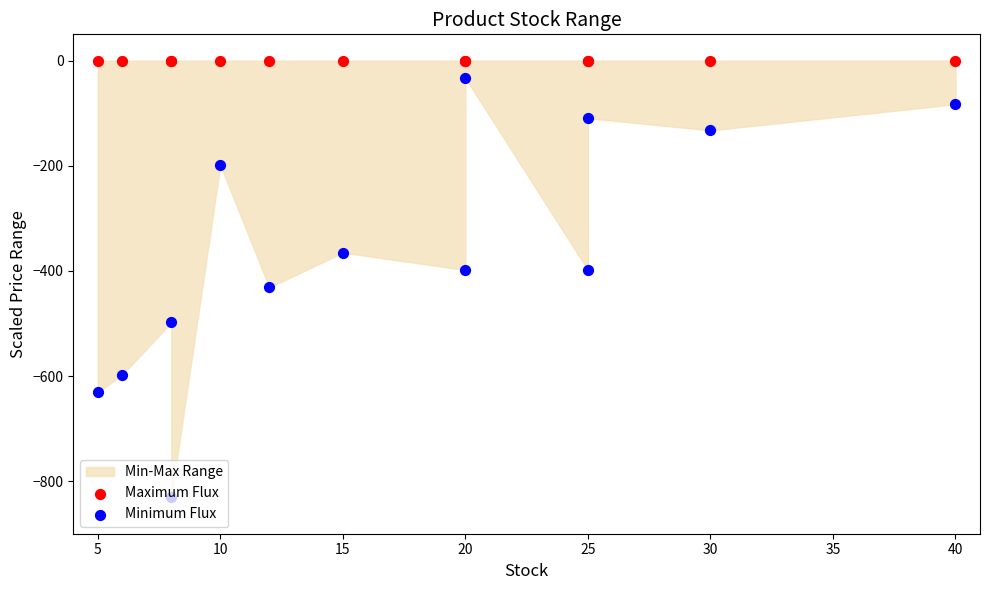

At which category is the sum across all series the highest?

20